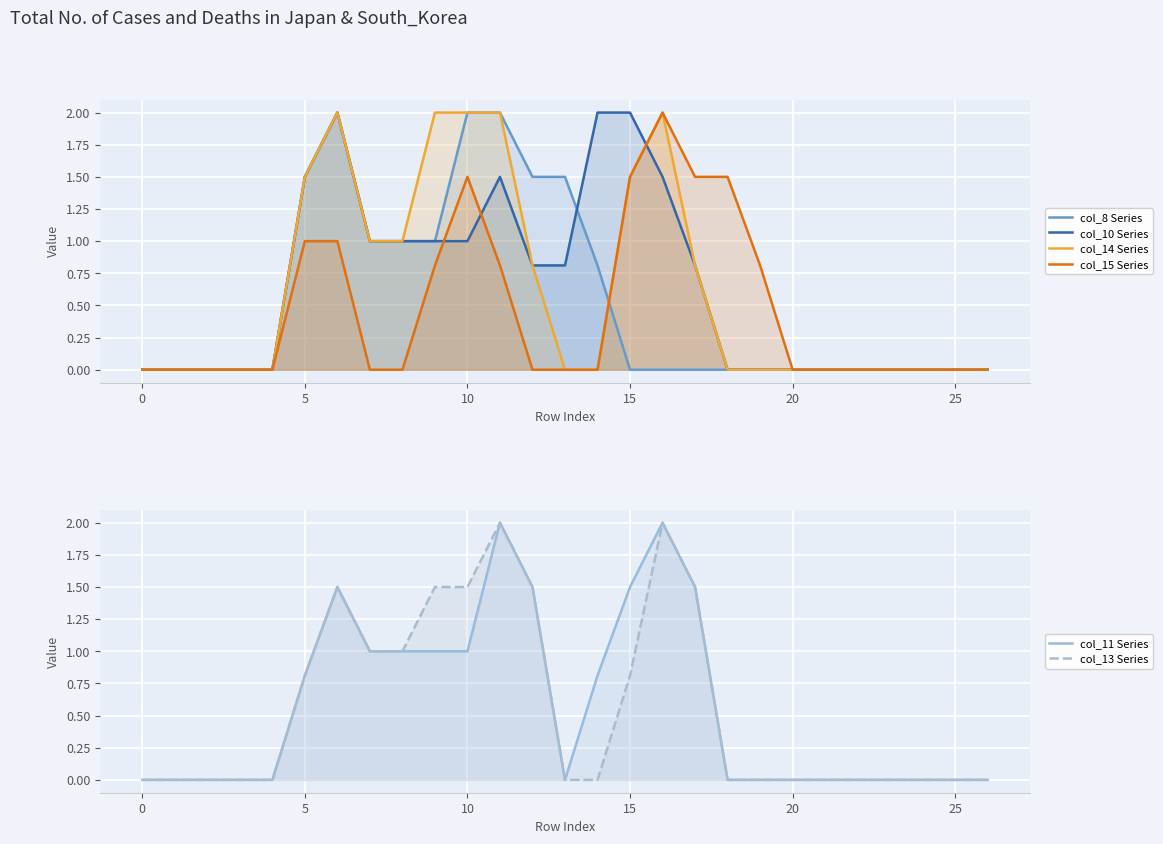

What is the maximum value shown in the chart?

2.0